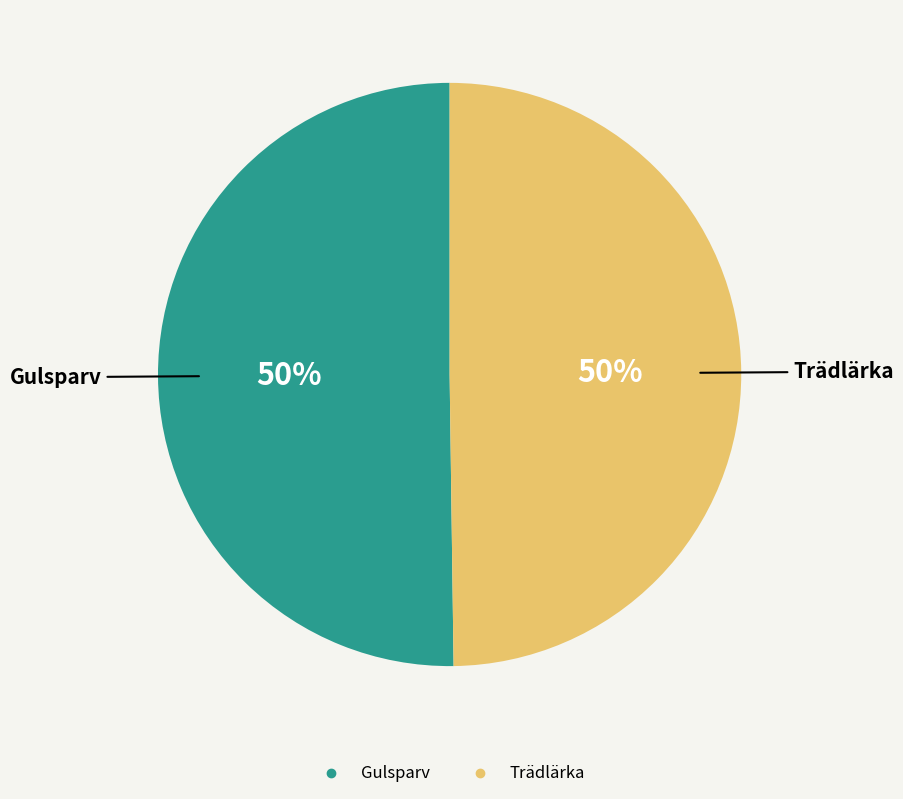

To the nearest percent, what percentage of the pie is Gulsparv?

50%